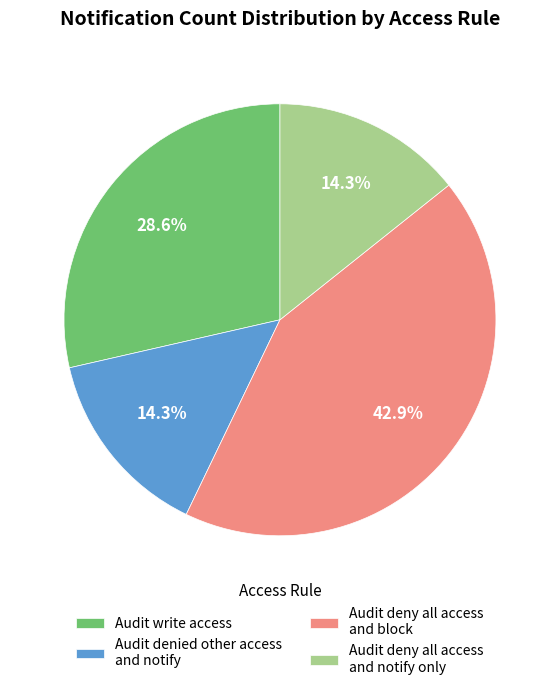

Which slice is the largest?

Audit deny all access and block